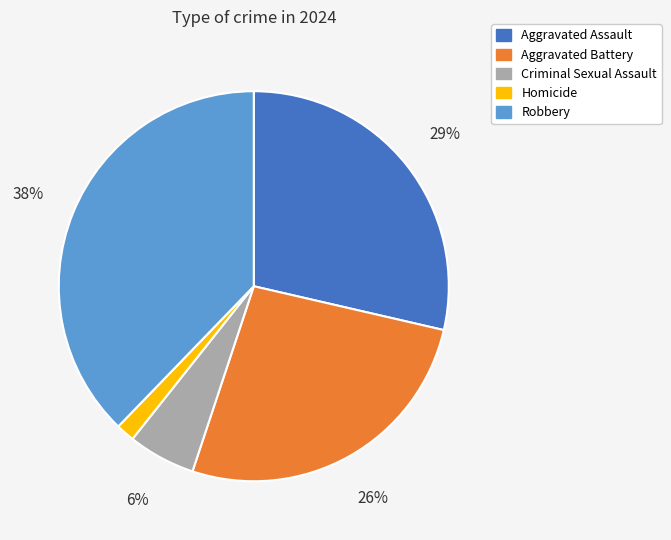

To the nearest percent, what is the average slice percentage?

20%